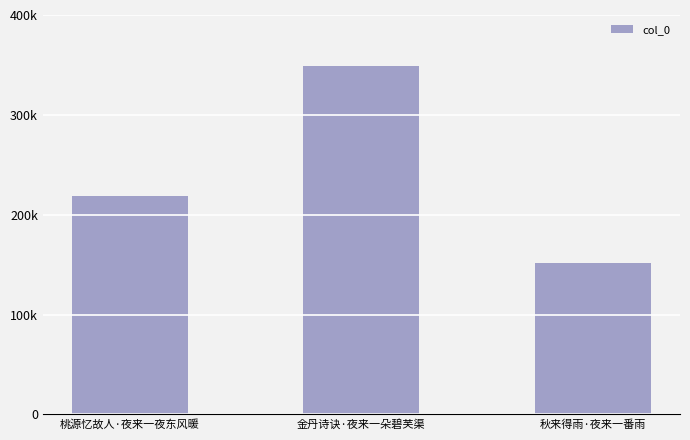

Does the chart contain any negative values?

No